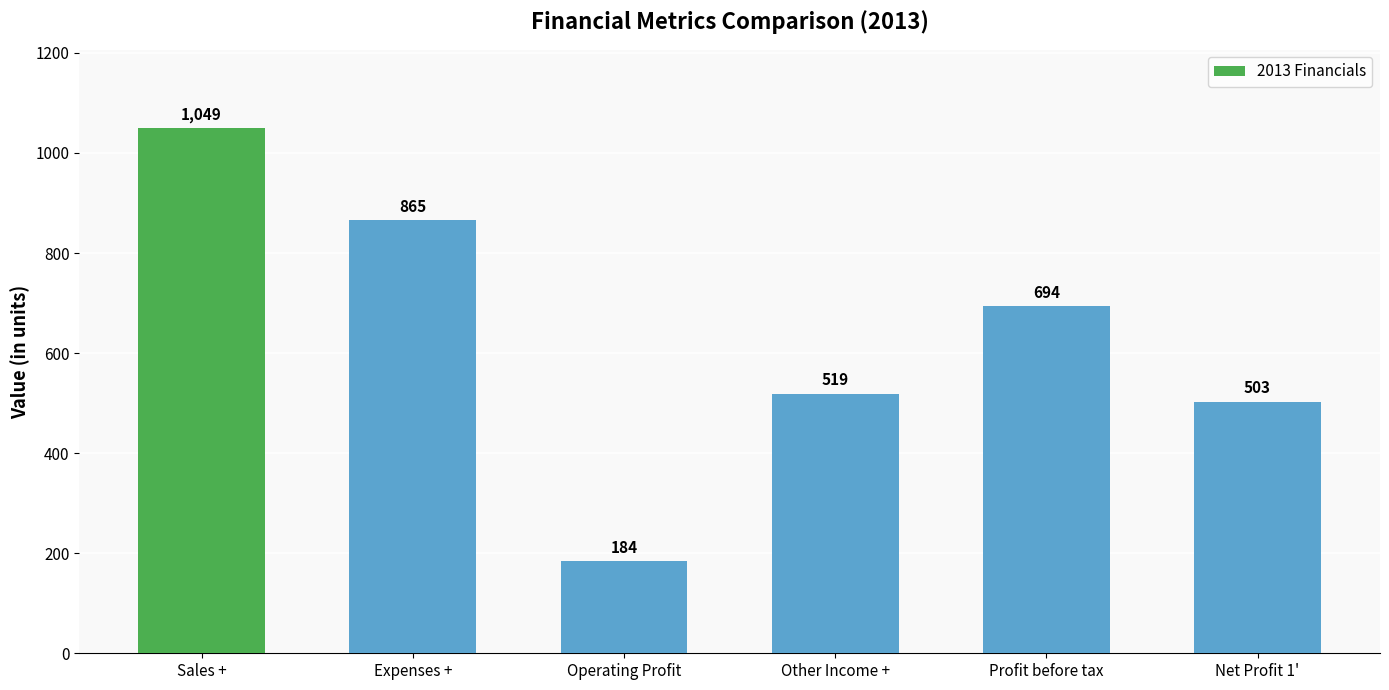

What is the label of the 2nd bar from the left?

Expenses +